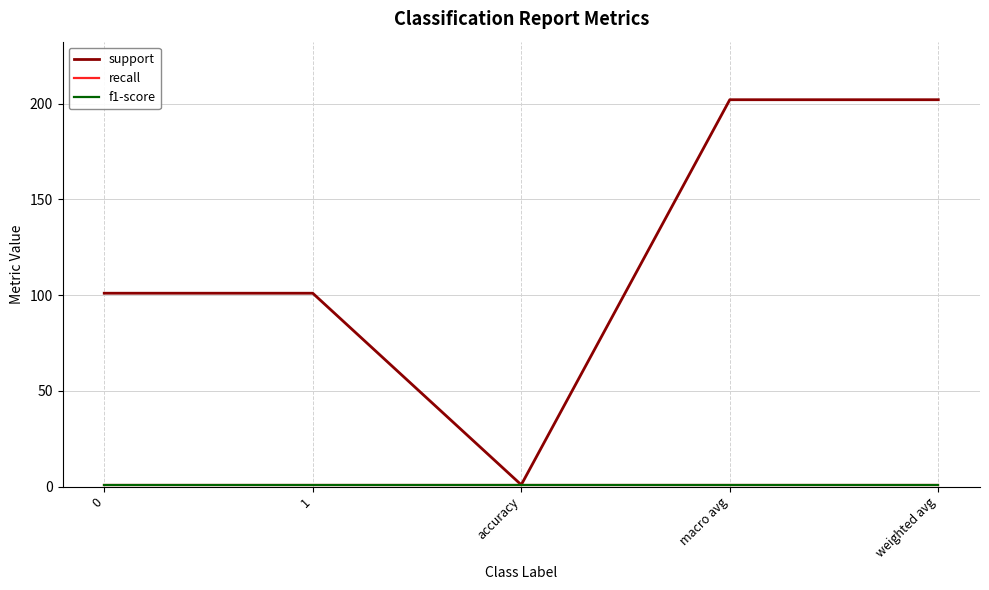

Is this an area chart (filled region under the line)?

No